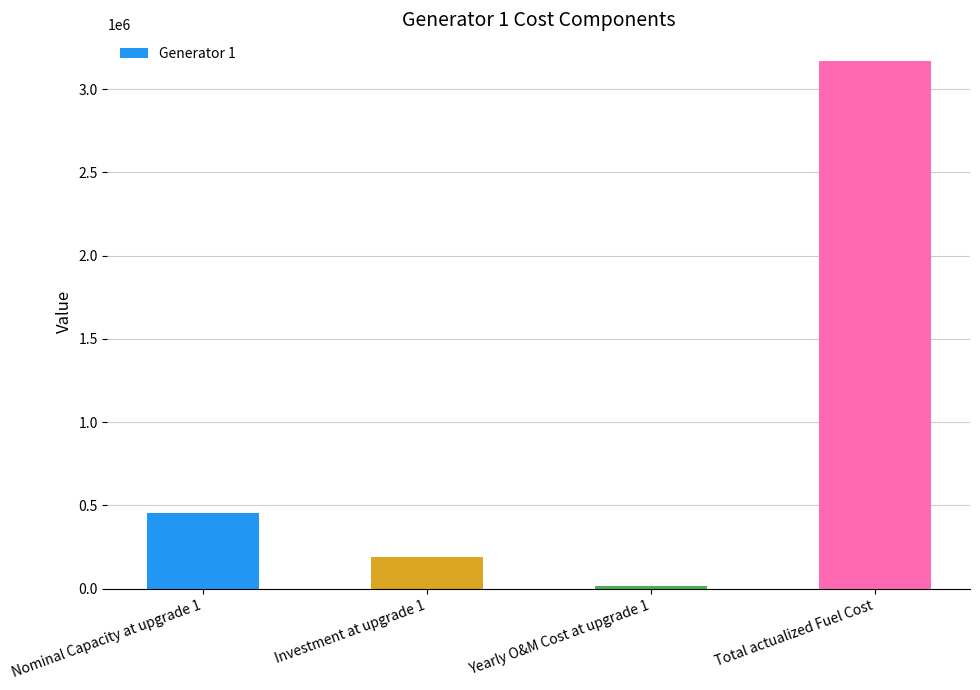

Reading right to left, list all the values displayed in this chart.

3170223.6	19132.7	191327.1	455432.2